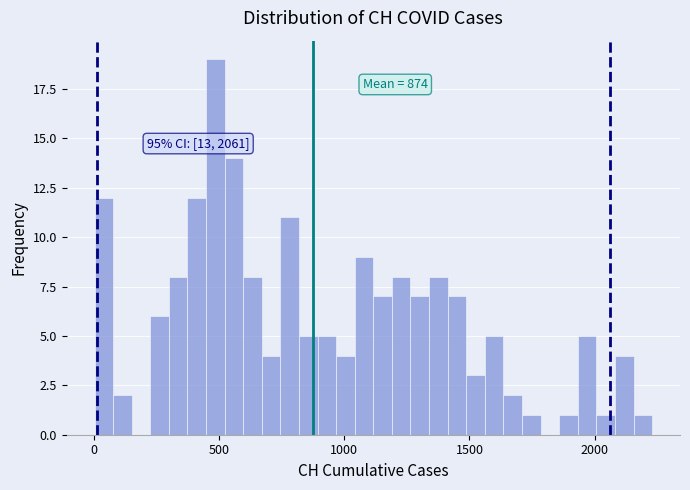

Read against the x-axis, roughly where is the centre of the tallest bar?

500